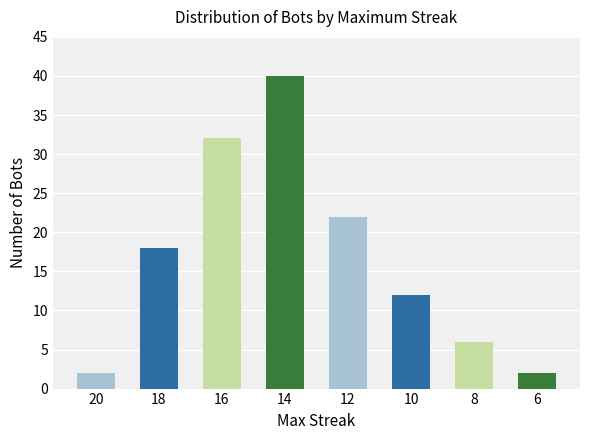

What is the change in value from 20 to 8?

+4